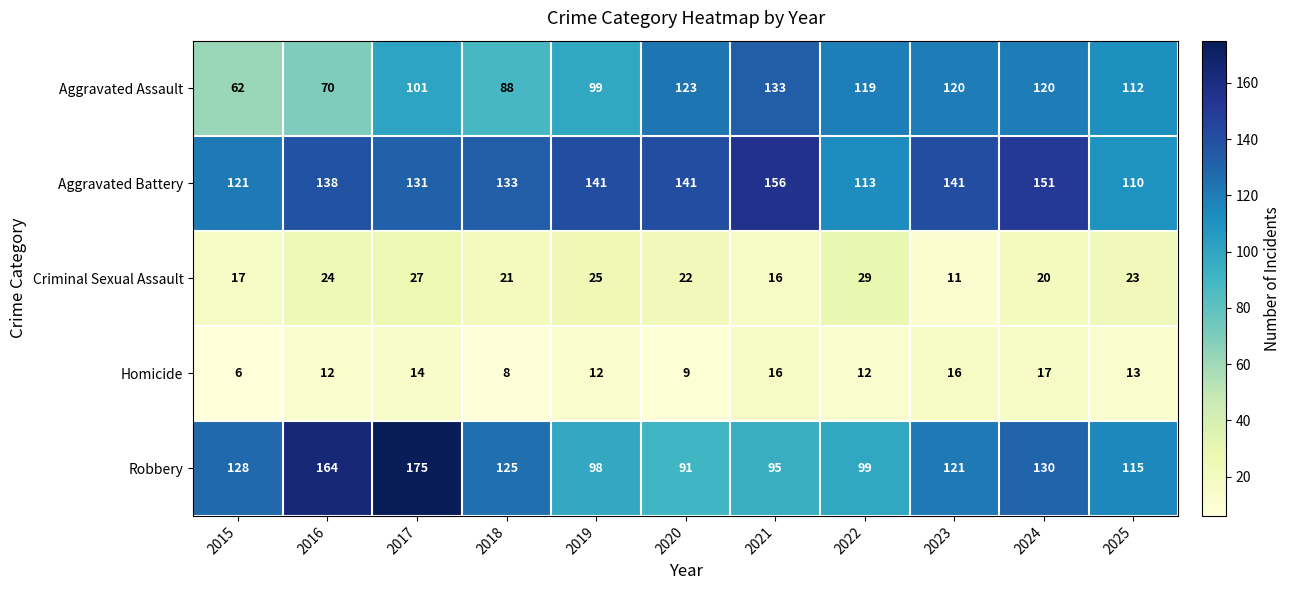

Which category has the highest value across all series?

2017